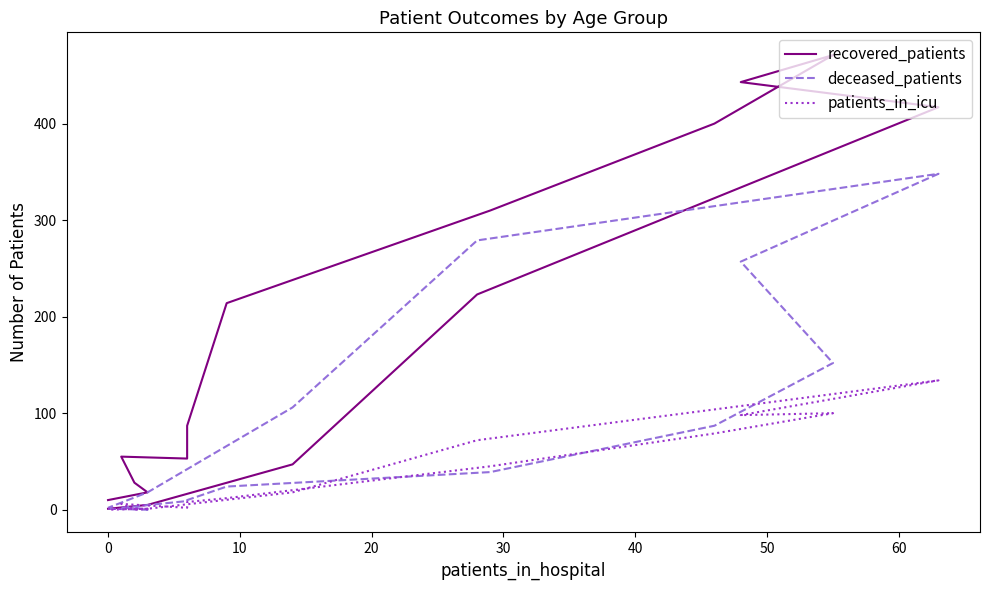

Is the value of recovered_patients at 11 greater than the value of deceased_patients at 40?

Yes